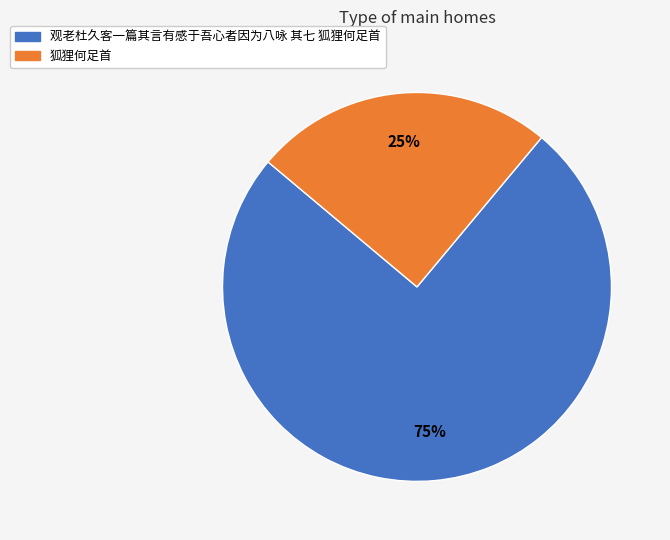

Rank the categories by value from highest to lowest.

观老杜久客一篇其言有感于吾心者因为八咏 其七 狐狸何足首, 狐狸何足首